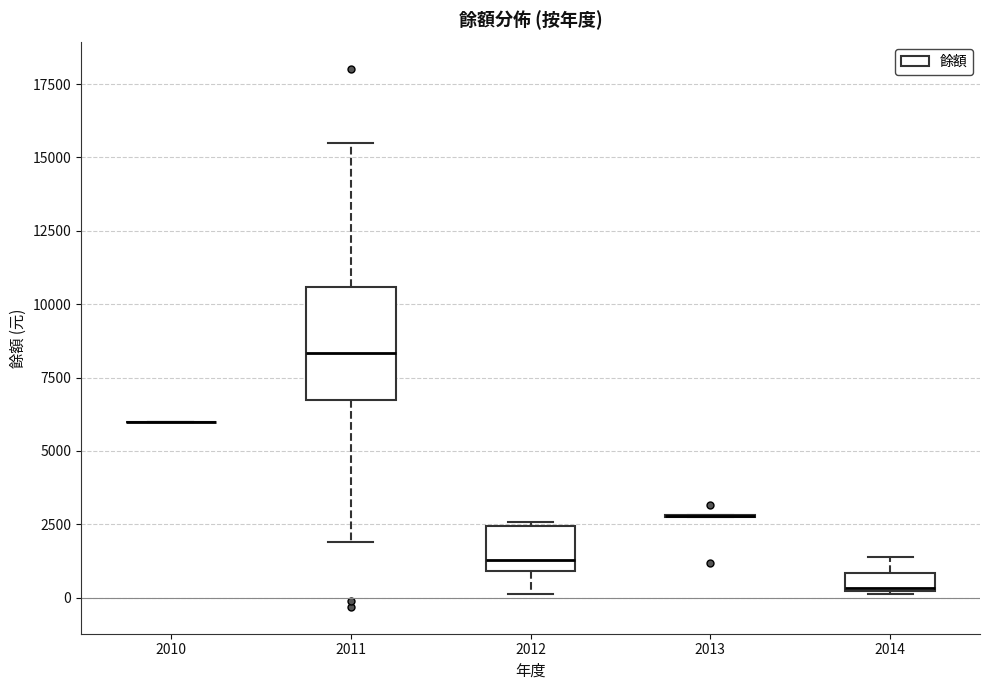

Comparing the boxes themselves (not the whiskers), which one is the tallest?

2011